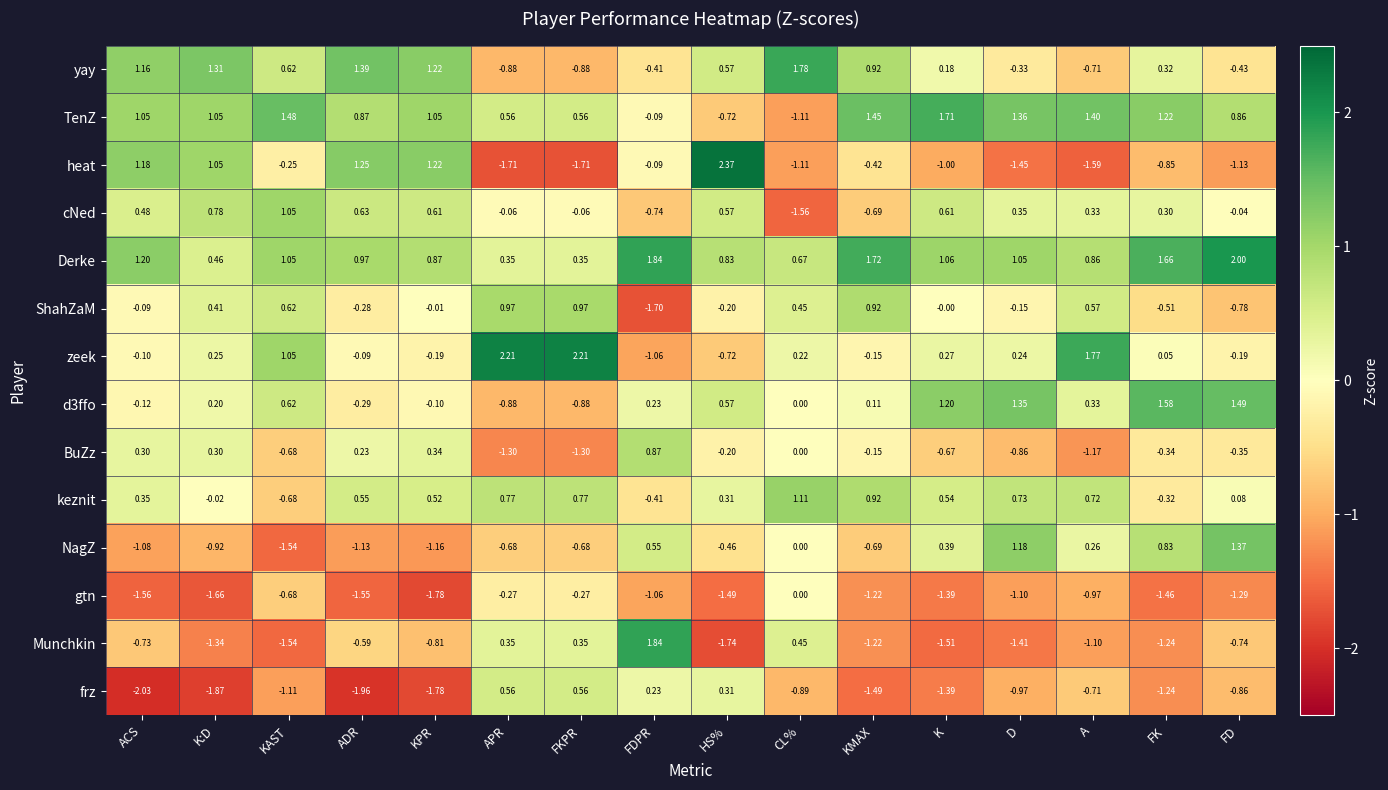

Is the value of cNed at FDPR greater than the value of gtn at ADR?

Yes